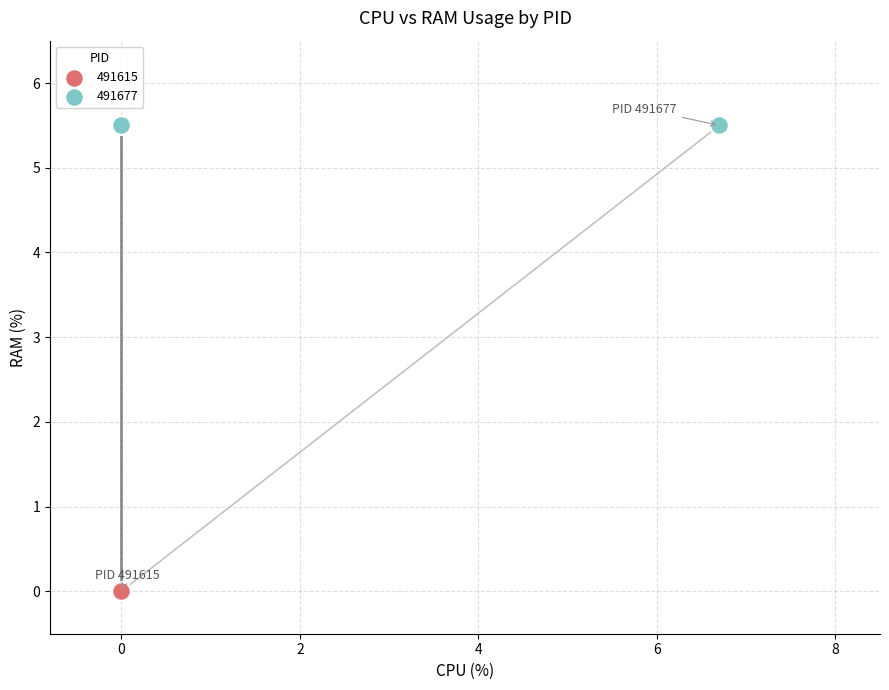

Which series contains the highest Y value?

491677